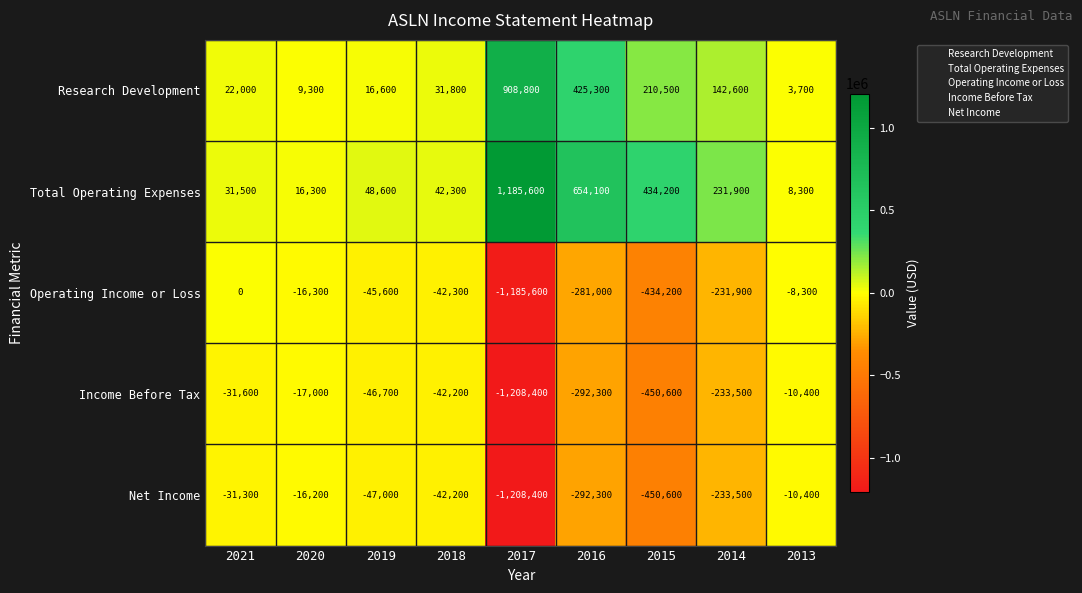

Rank the series at 2020 from highest to lowest value.

Total Operating Expenses, Research Development, Net Income, Operating Income or Loss, Income Before Tax